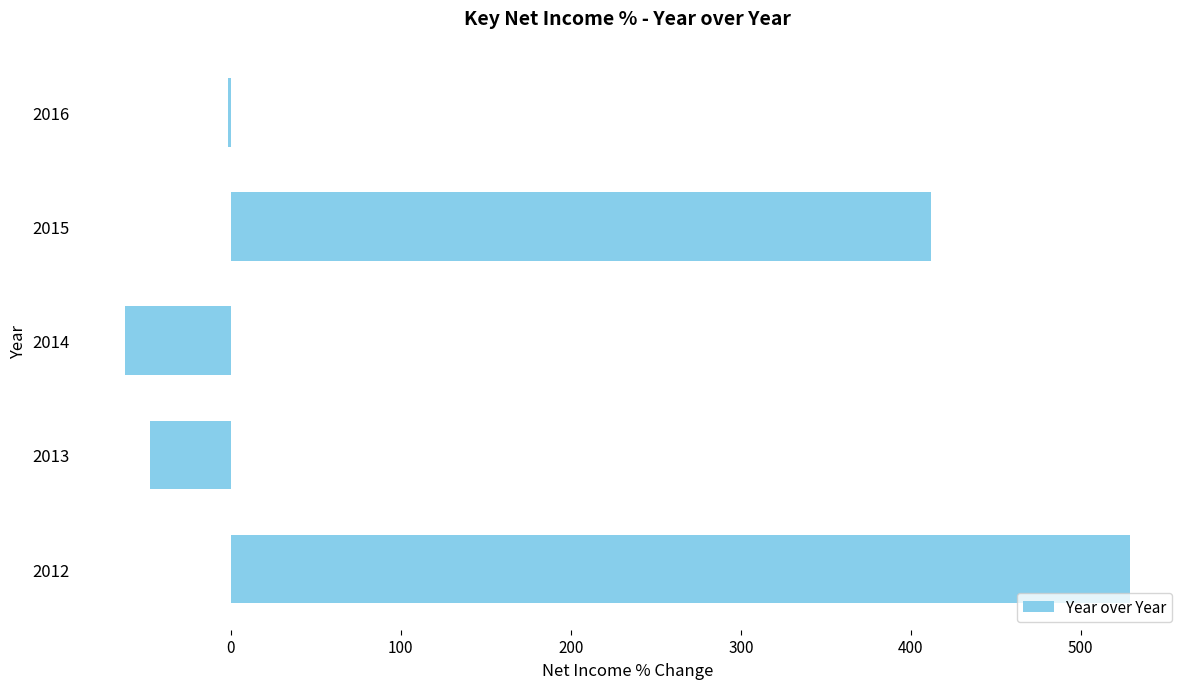

Which category has the highest value across all series?

2012